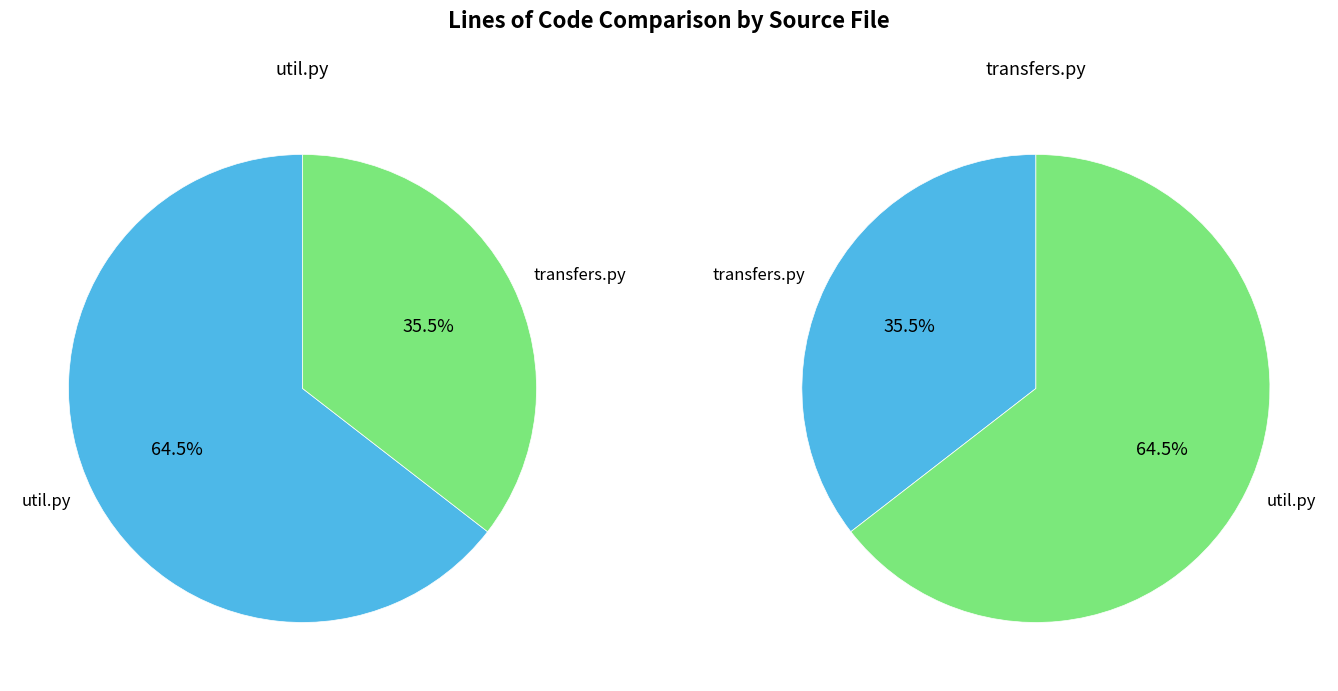

What percentage is the transfers.py slice, to the nearest percent?

35%